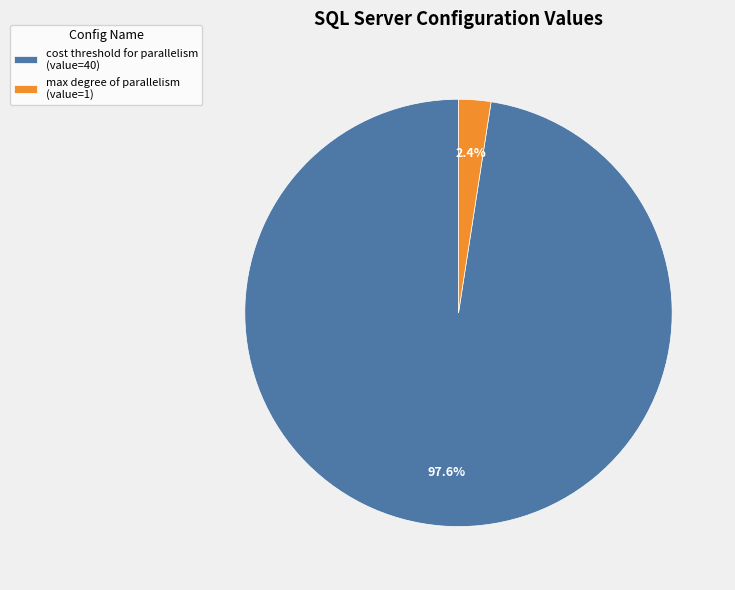

To the nearest percent, what is the difference between the largest and smallest slice percentages?

95%